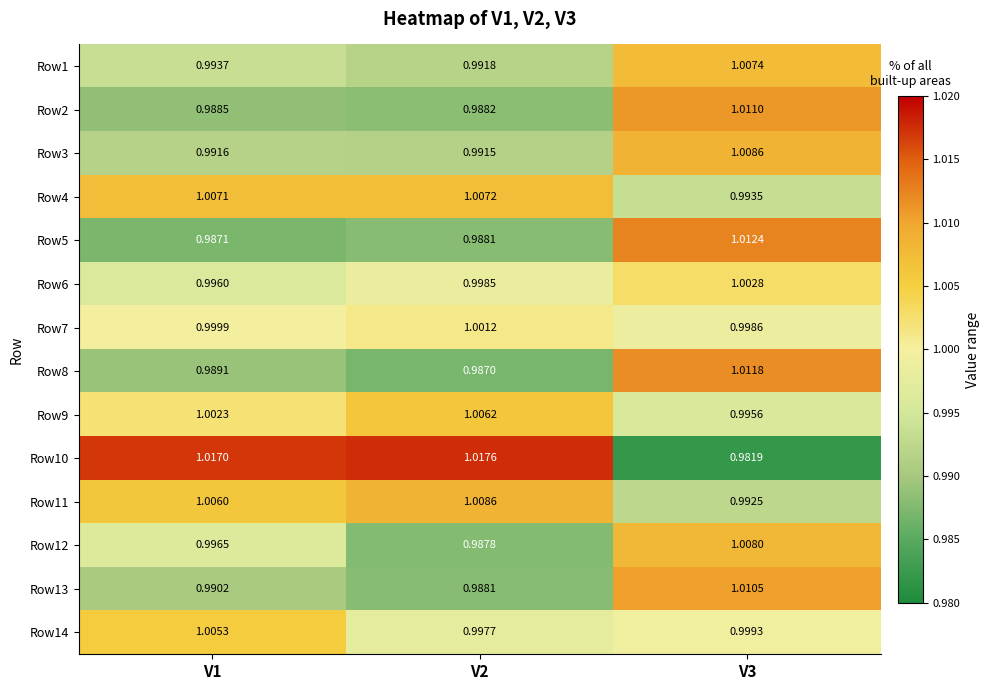

Is the value of Row12 at V3 greater than the value of Row11 at V3?

Yes